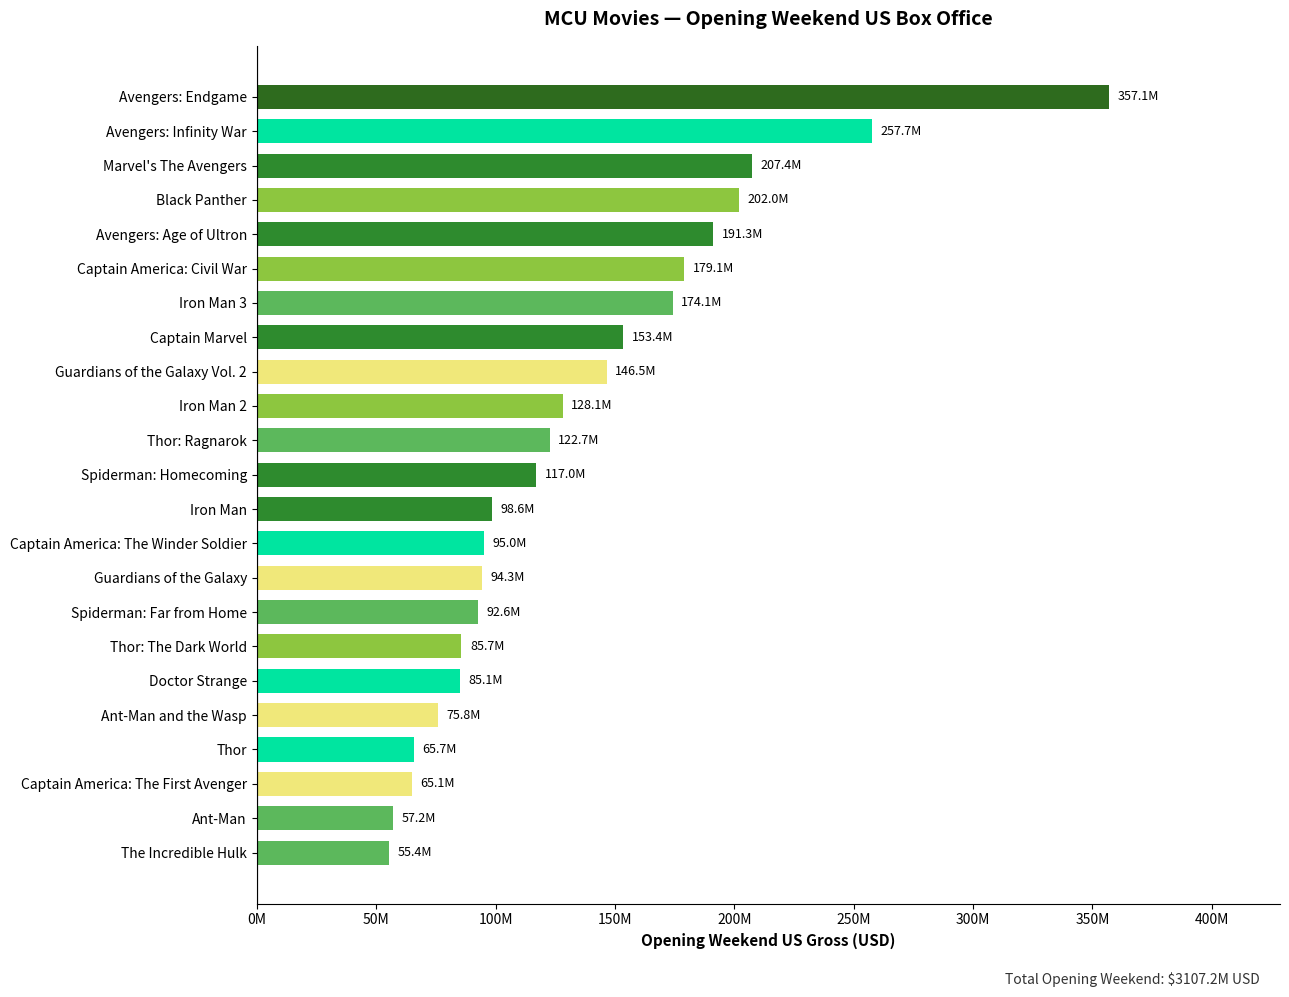

Does the chart contain any negative values?

No